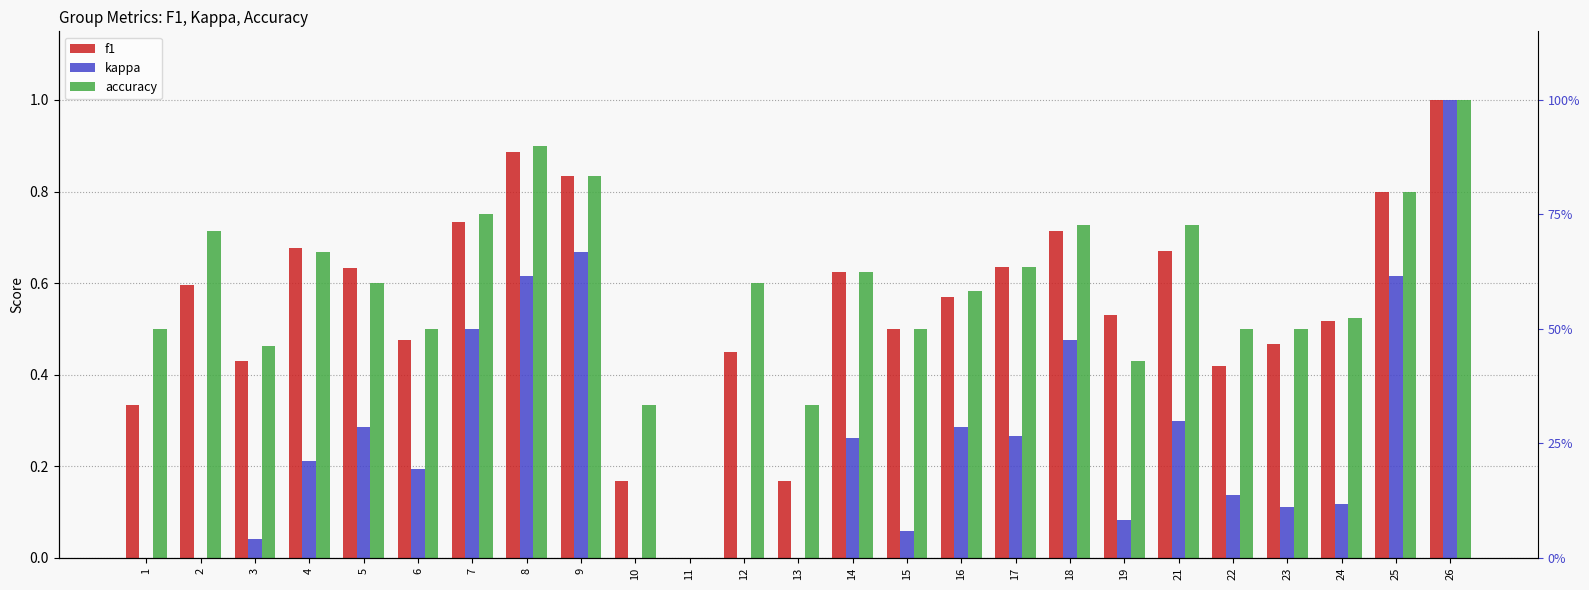

Which has a higher value, 5 or 9?

9